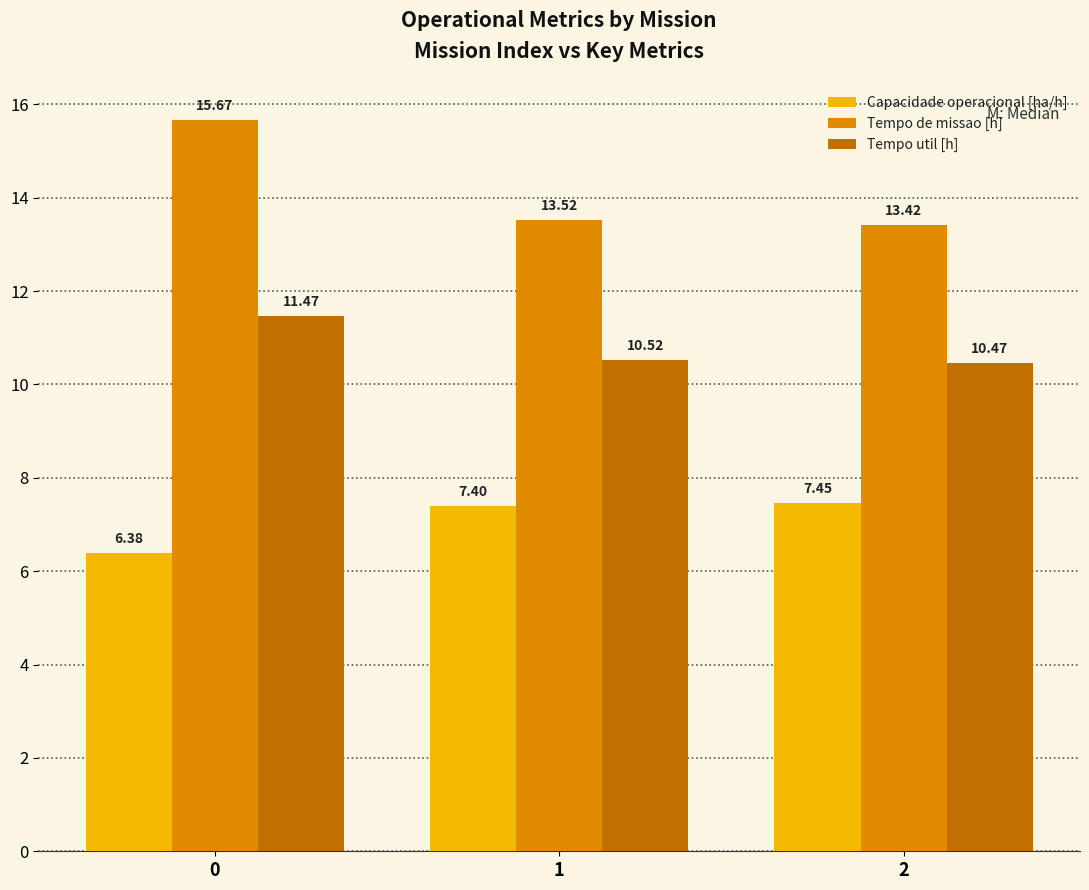

What is the value of the Capacidade operacional [ha/h] bar at the 2nd from the left?

7.4